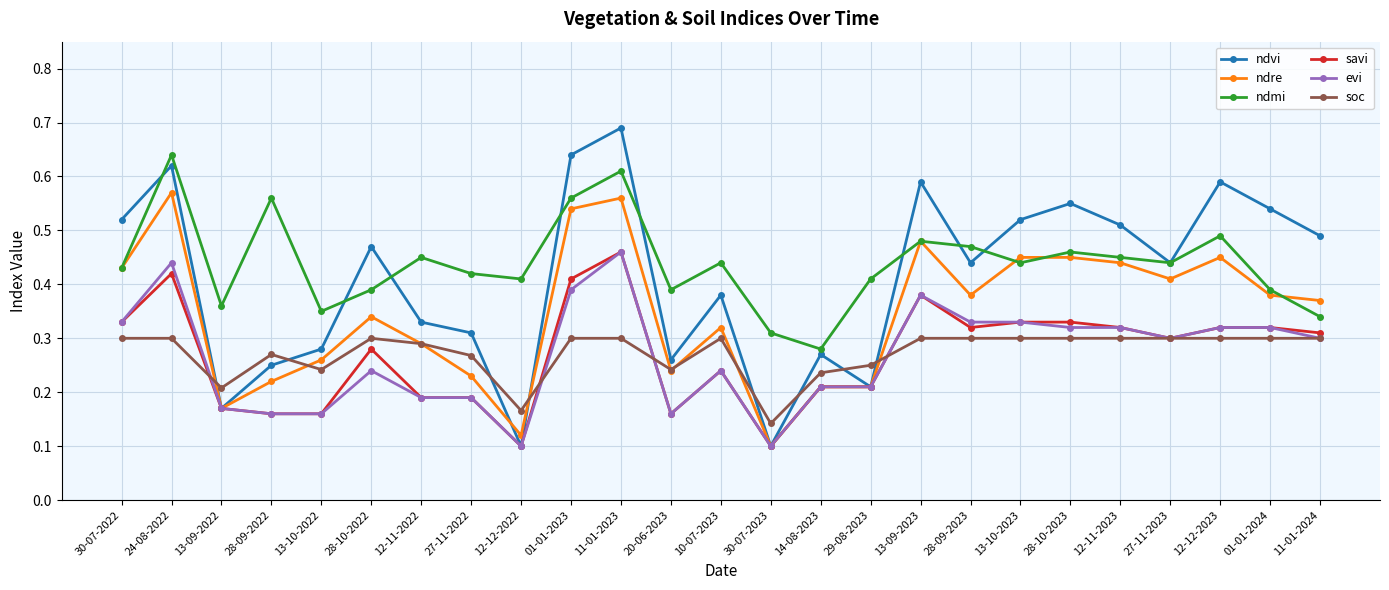

Which series has the largest total across all categories?

ndmi